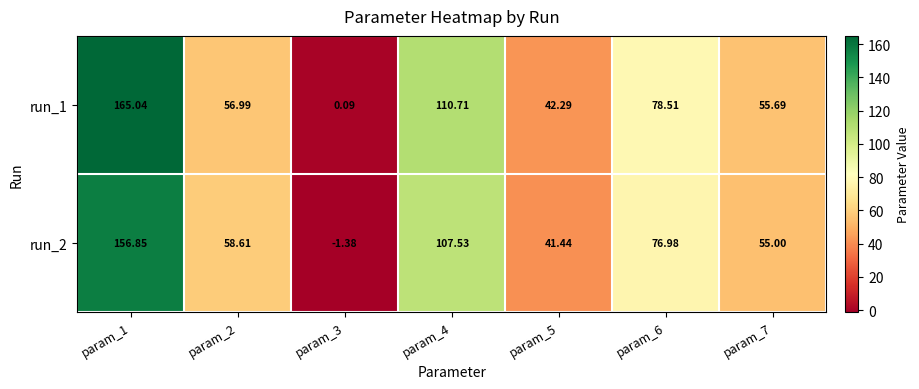

At which category is the sum across all series the highest?

param_1